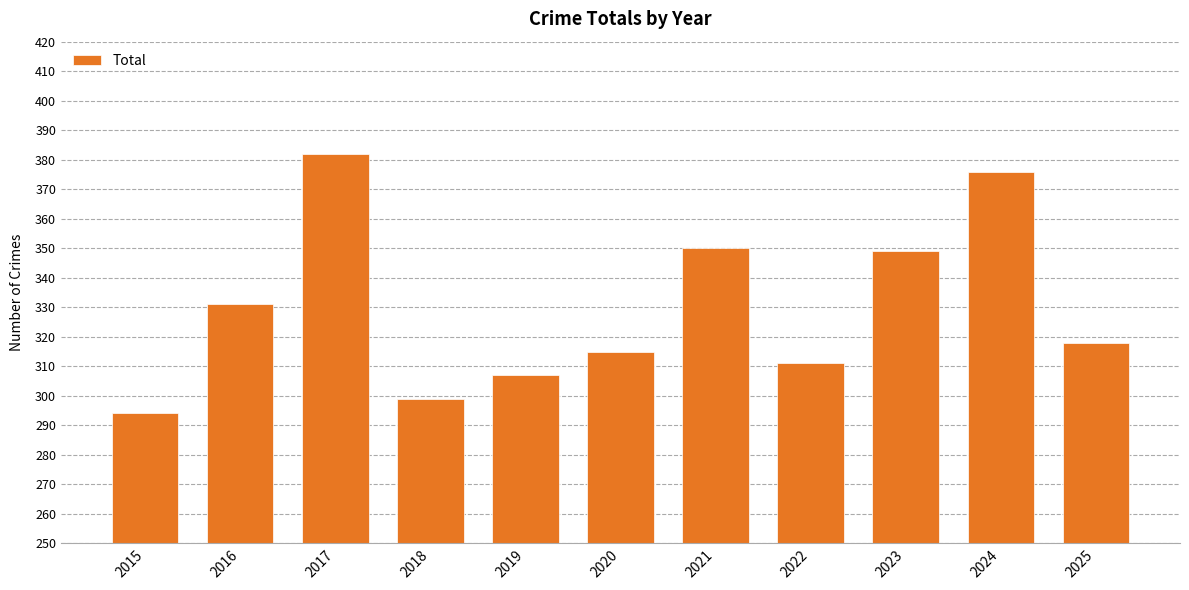

Reading right to left, list all the values displayed in this chart.

2025=318	2024=376	2023=349	2022=311	2021=350	2020=315	2019=307	2018=299	2017=382	2016=331	2015=294